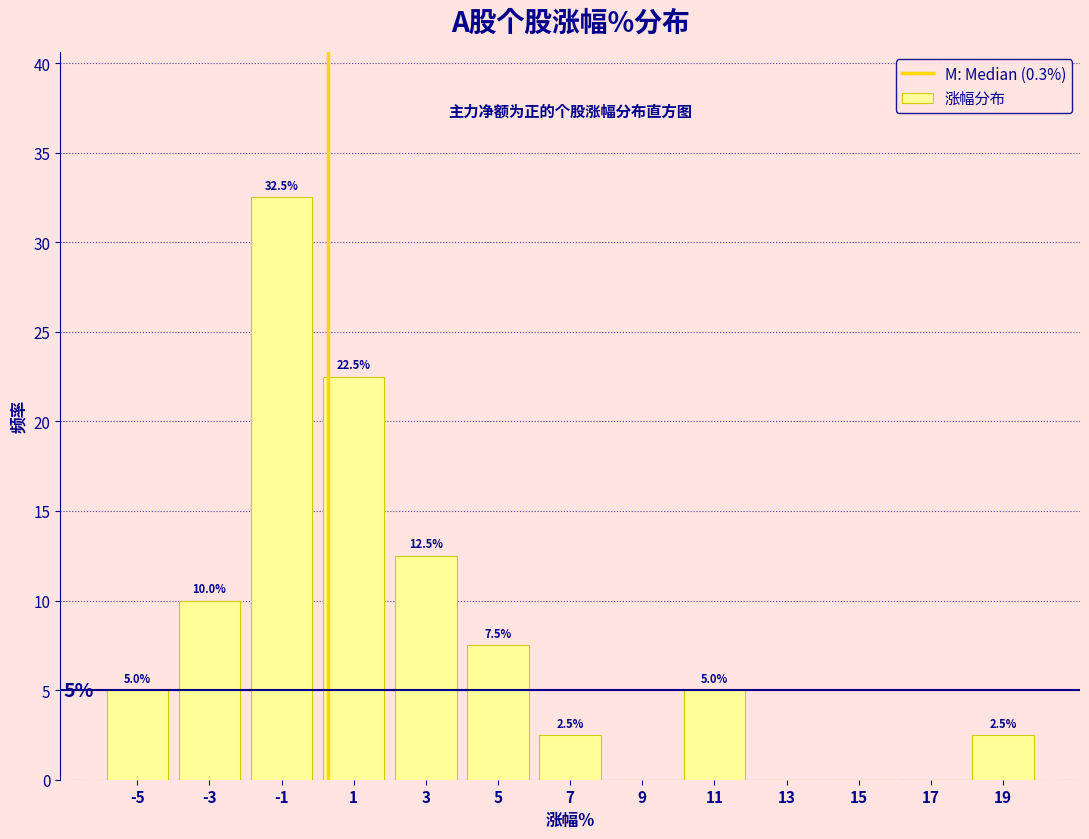

Over which range of the x-axis is the bar tallest?

-2 to 0